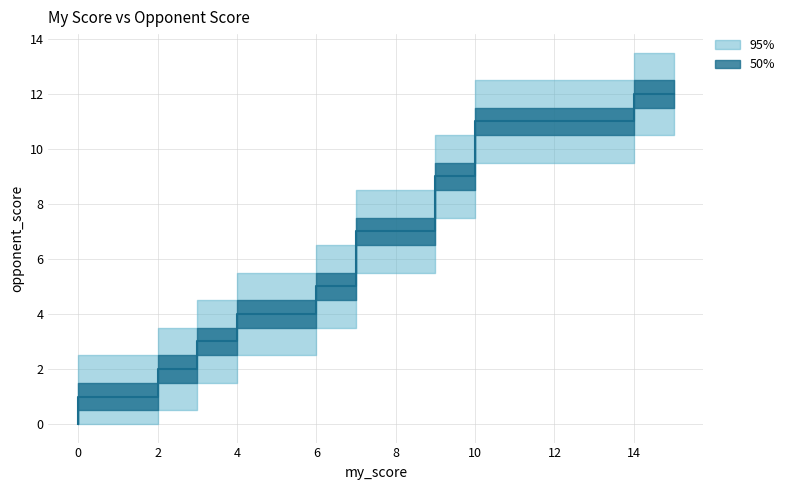

The chart shows a value of 2 at 9. True or false?

False